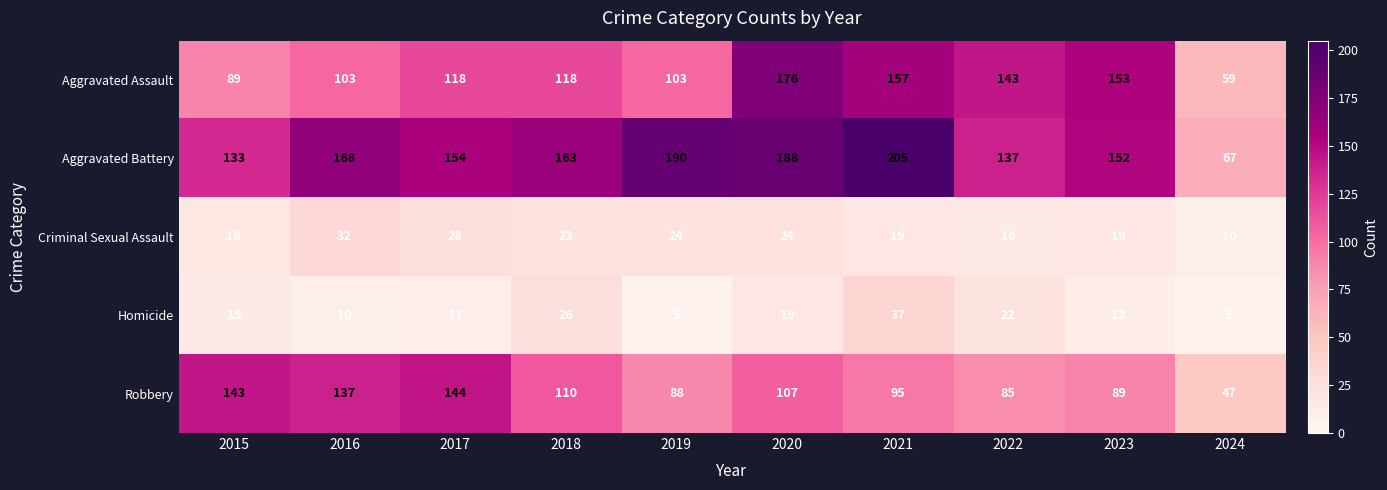

What is the minimum value shown in the chart?

5